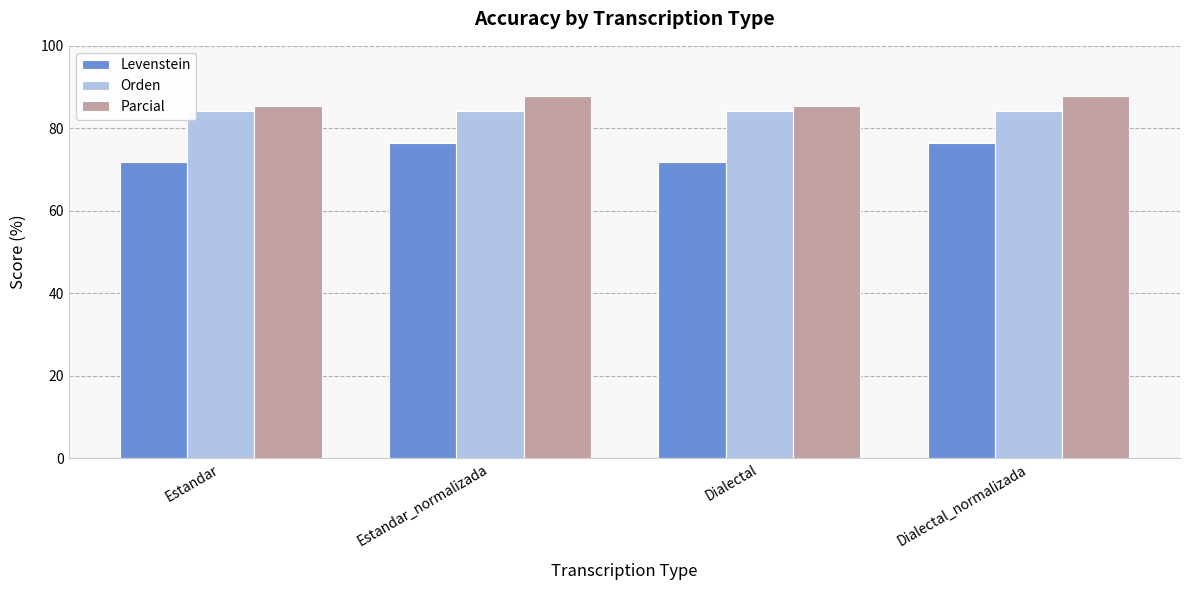

What is the highest value of the Parcial series?

87.9